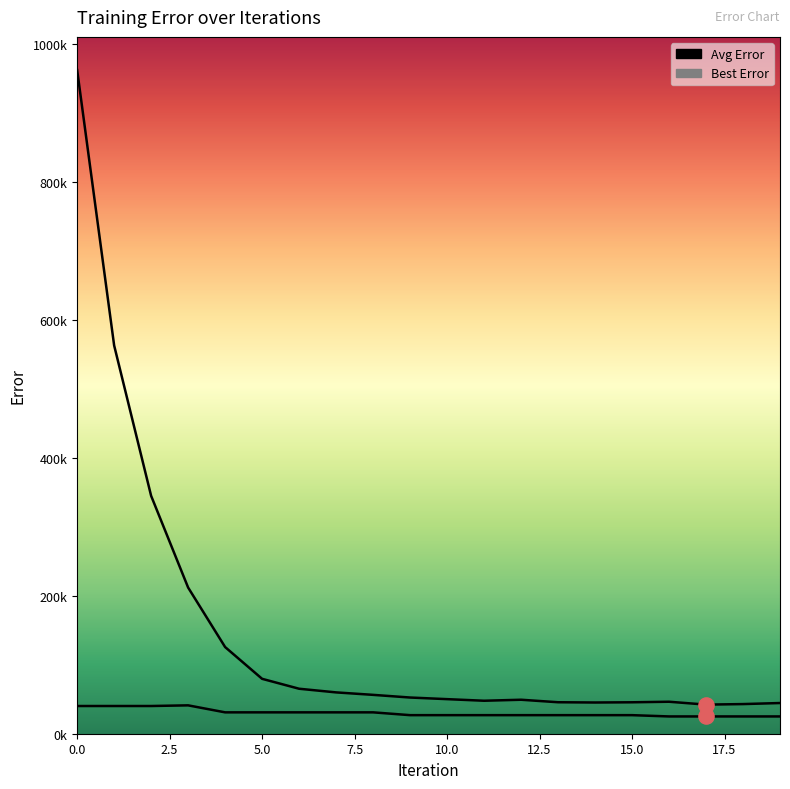

At how many categories does at least one series exceed 350605?

2